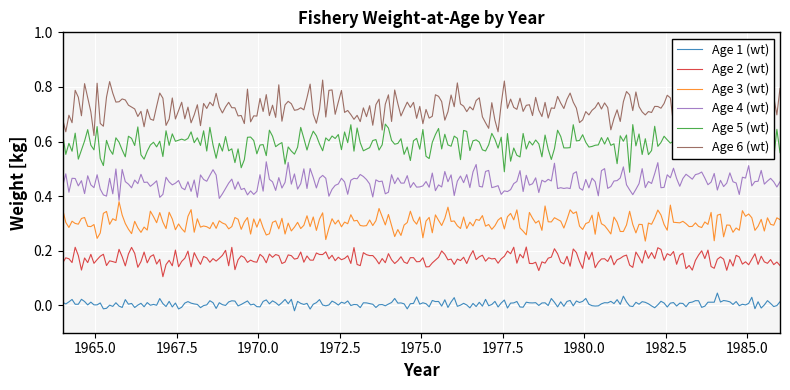

True or false: Age 2 (wt) and Age 3 (wt) cross at least once.

False